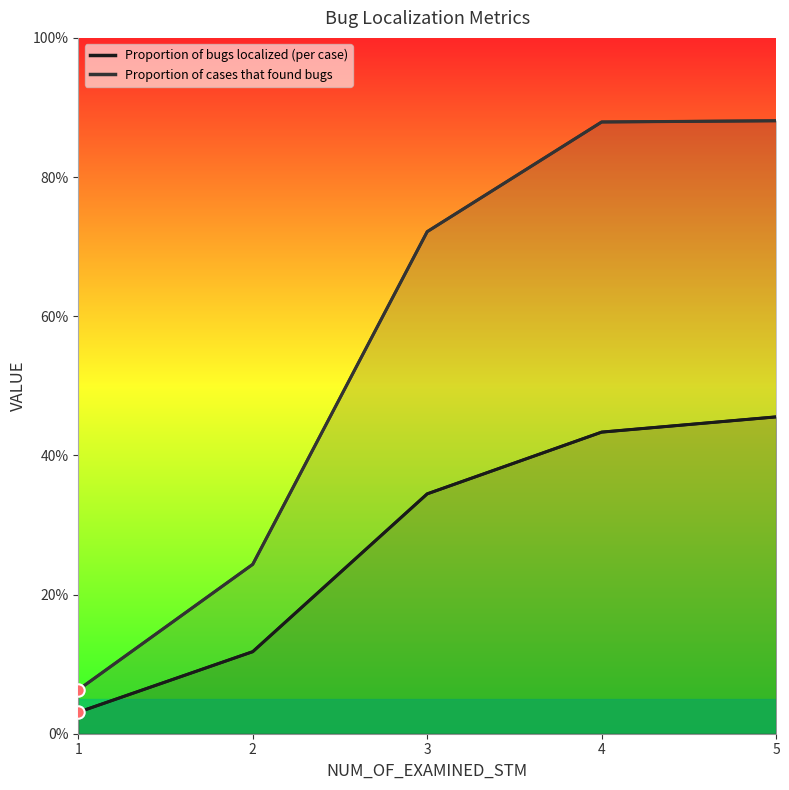

At which category is the sum across all series the highest?

5